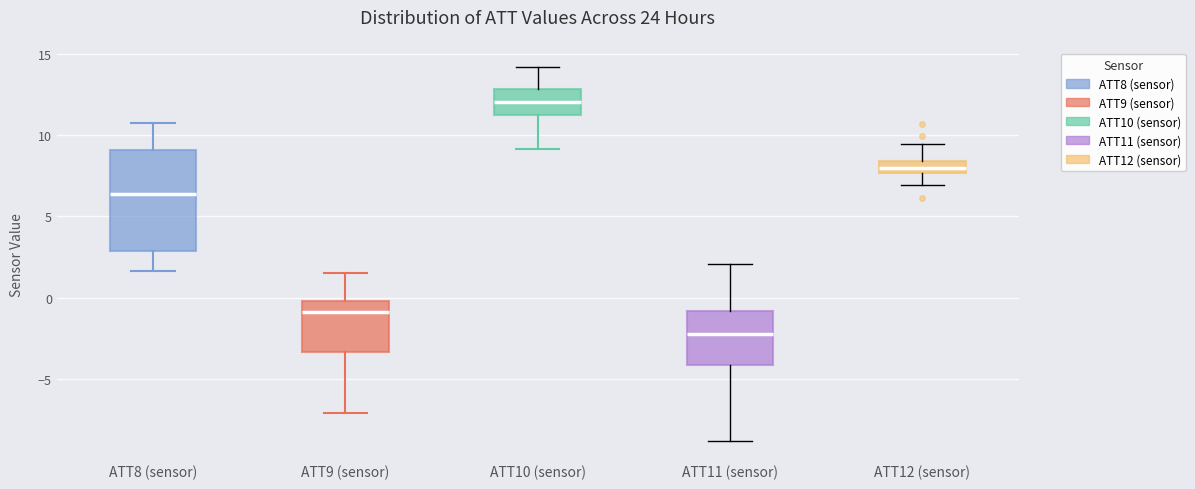

Where does the upper whisker of the box for ATT9 (sensor) end on the y-axis? The values are not printed on the chart, so give them approximately, as read against the axis.

1.5